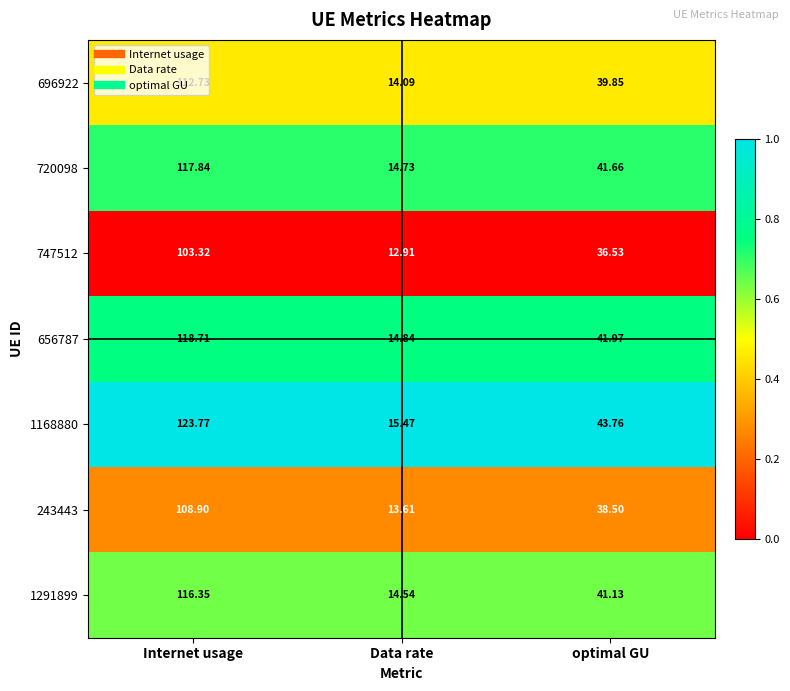

At which label is 720098 closest to 66?

optimal GU